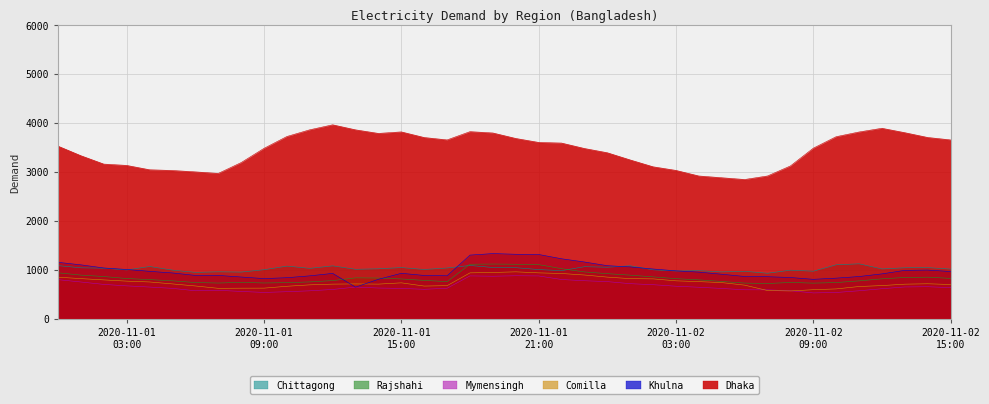

Which series changed the most between 2020-11-01 04:00 and 2020-11-01 09:00?

Dhaka